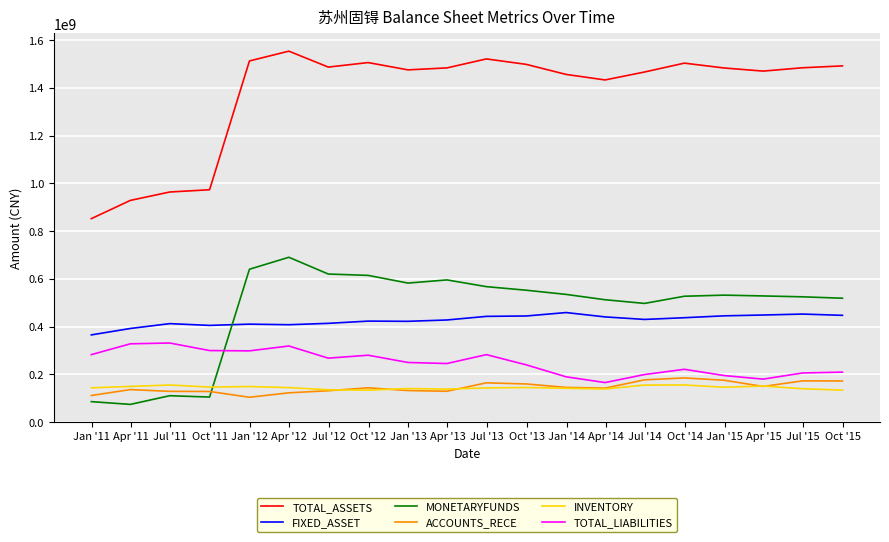

Which series has the largest range (max minus min)?

TOTAL_ASSETS